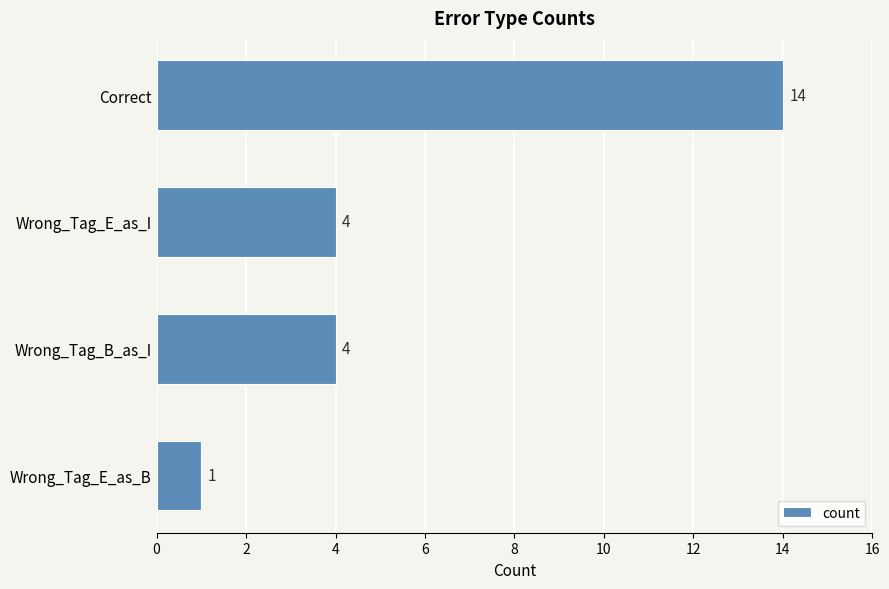

What is the greatest value displayed?

14